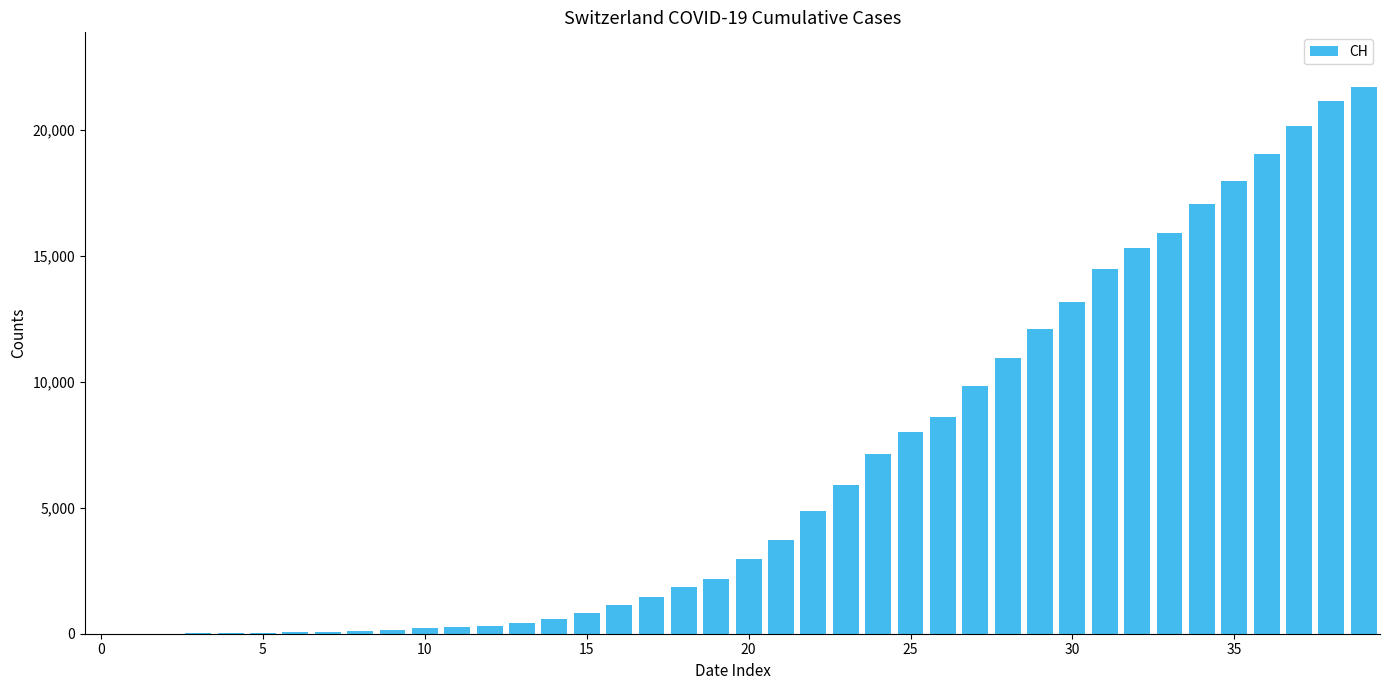

What is the maximum value shown in the chart?

21694